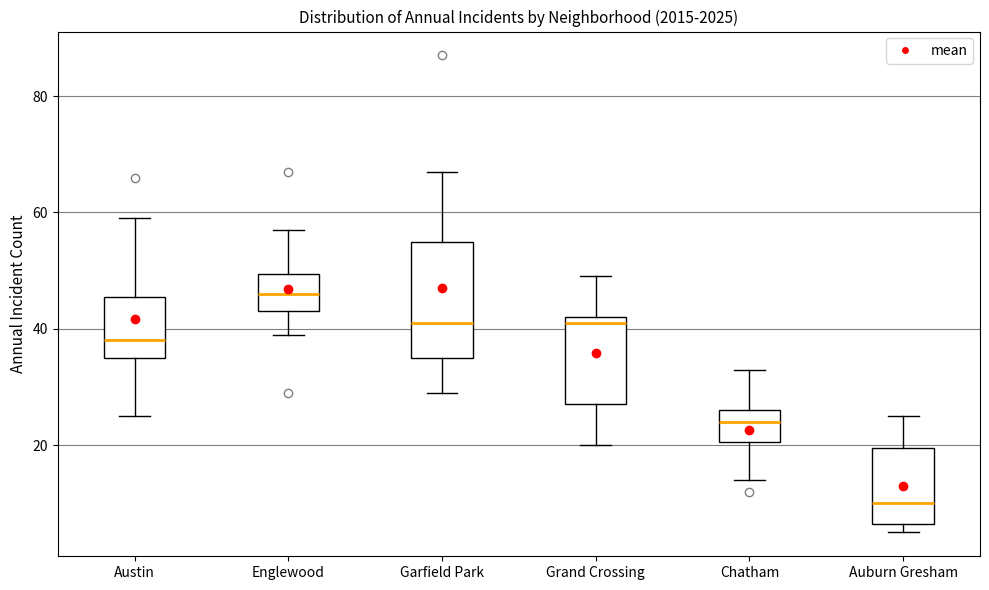

Which box is the tallest, from its lower edge to its upper edge?

Garfield Park